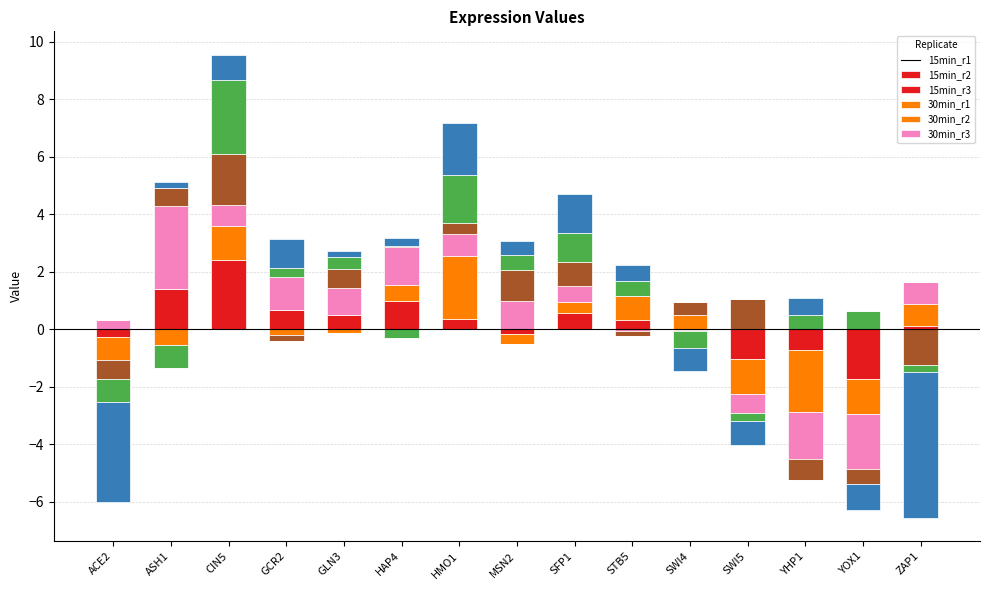

What is the value of the 30min_r2 bar at the 14th from the left?

0.6